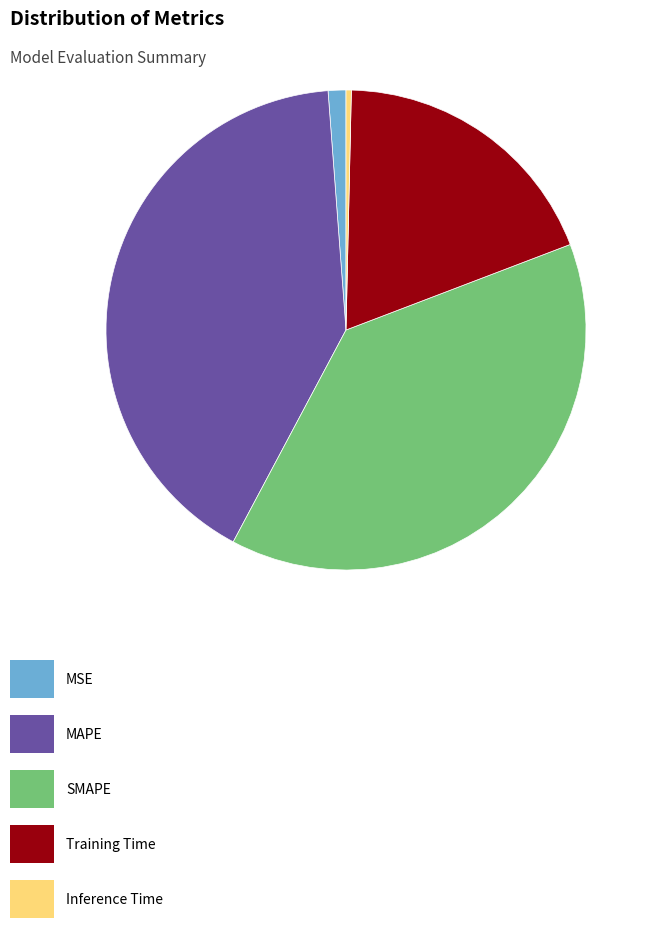

Does any single category account for the majority?

No